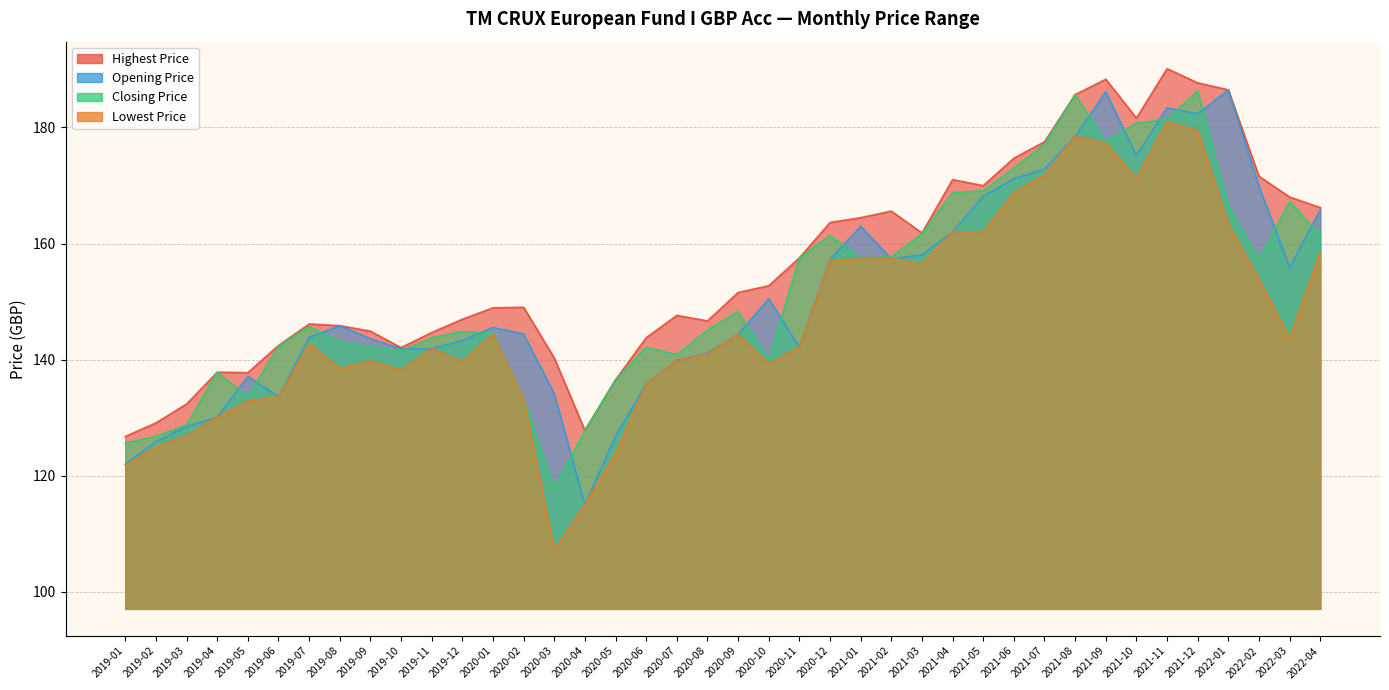

What is the difference between the maximum and minimum values in the Highest Price series?

63.4